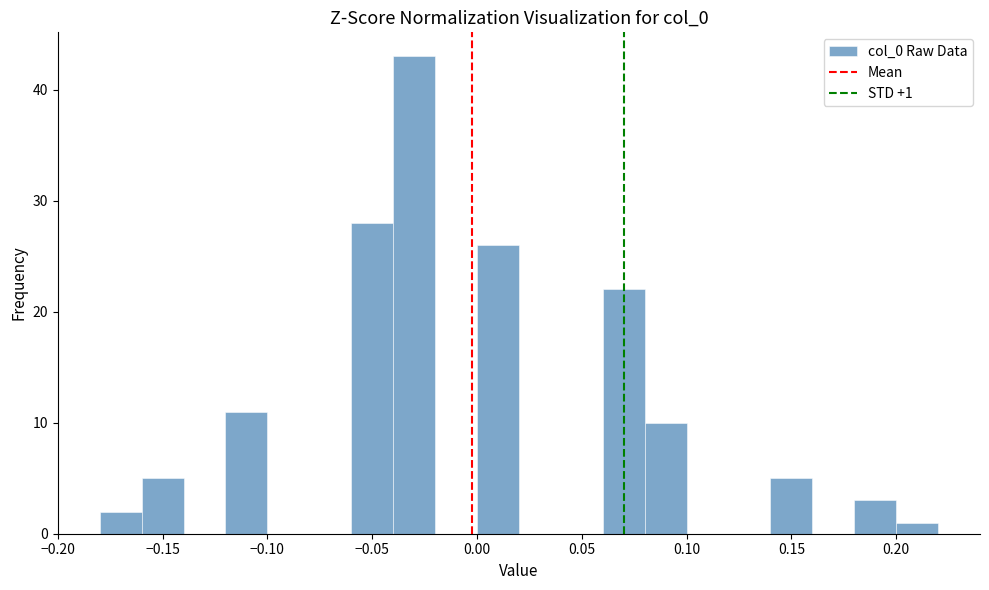

Which range on the x-axis has the tallest bar?

-0.04 to -0.02